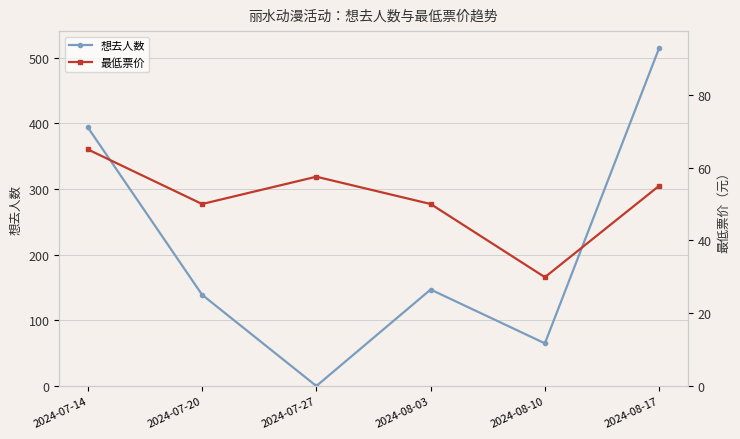

Does the chart have visible grid lines?

Yes